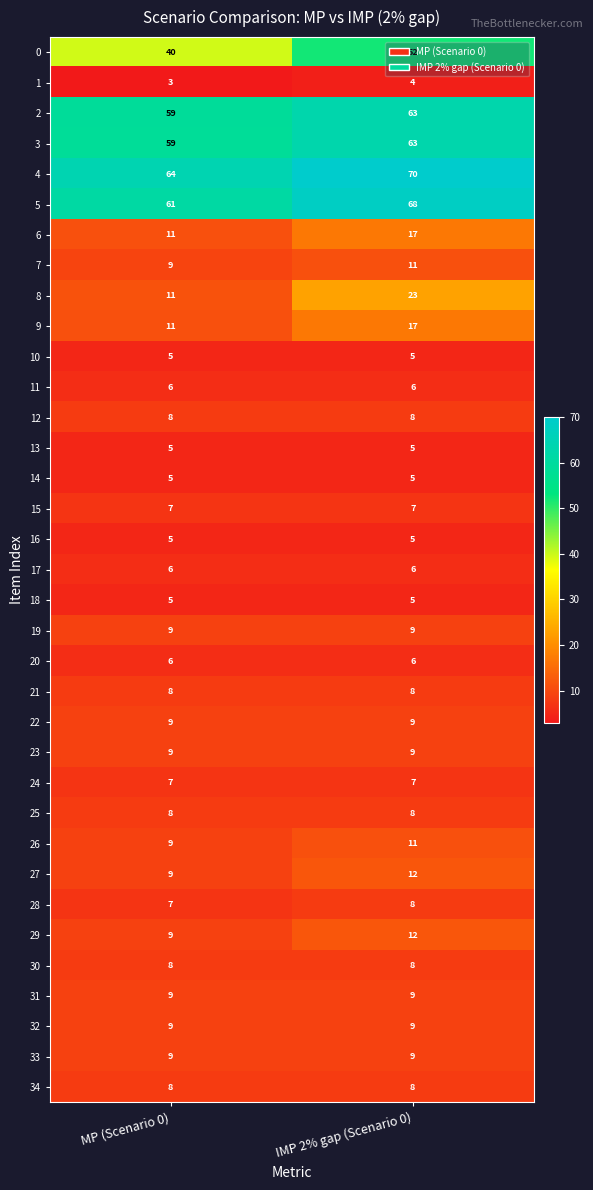

List the labels in order of 3 value, smallest first.

MP (Scenario 0), IMP 2% gap (Scenario 0)